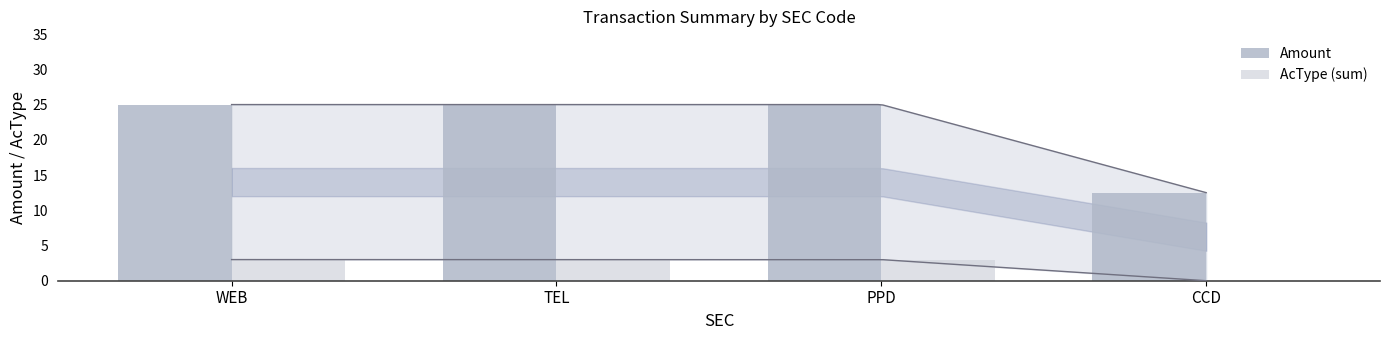

Reading right to left, what are all the values shown in this chart?

Amount: CCD=12.5	PPD=25.0	TEL=25.0	WEB=25.0
AcType (sum): CCD=0.0	PPD=3.0	TEL=3.0	WEB=3.0